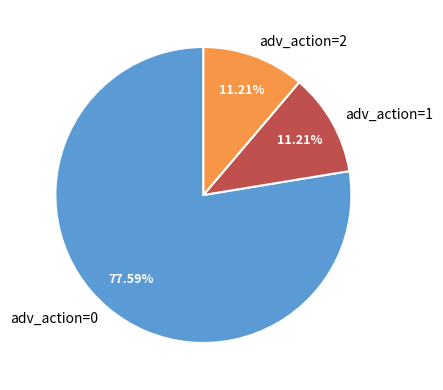

Combined, do adv_action=1 and adv_action=2 account for over 50%?

No